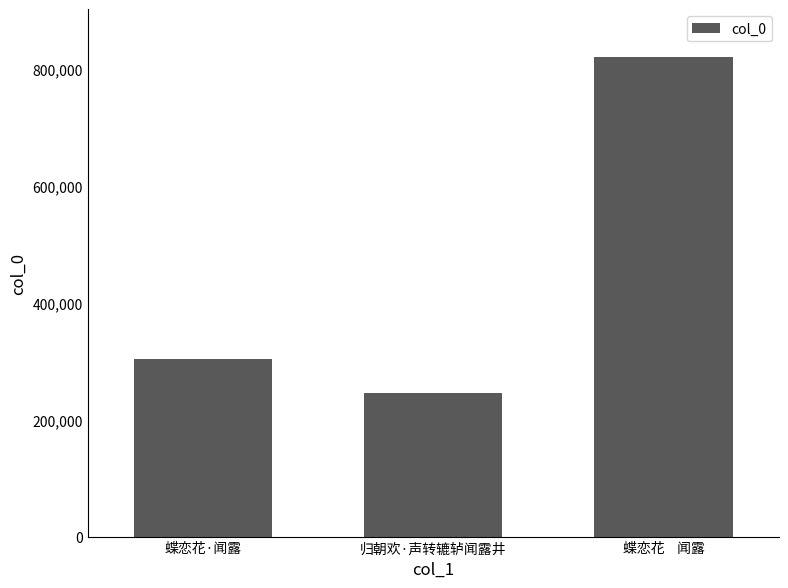

How many bars are there in total?

3